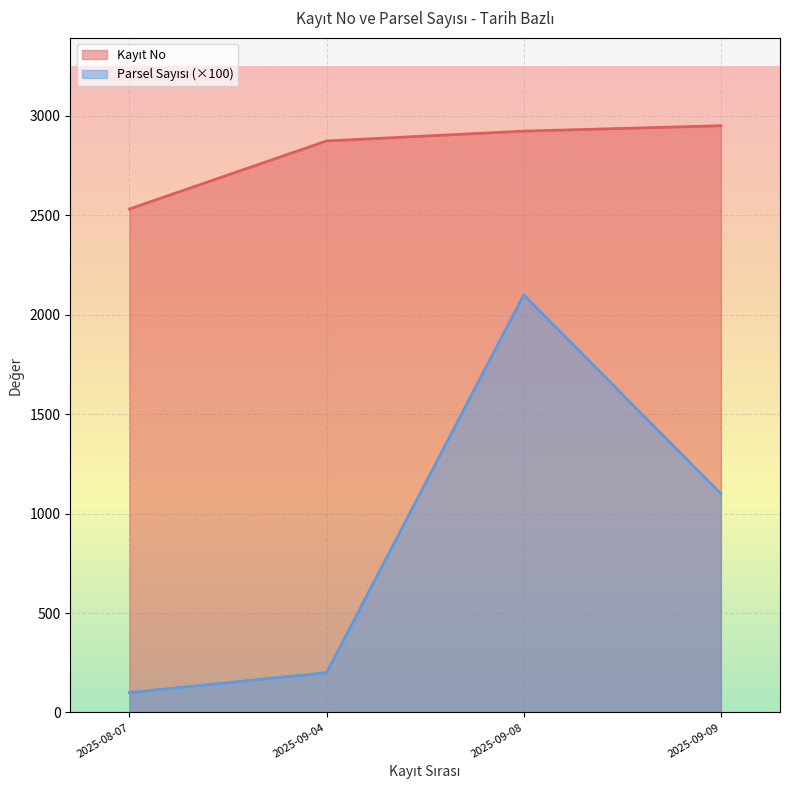

Which category has the lowest value across all series?

2025-08-07